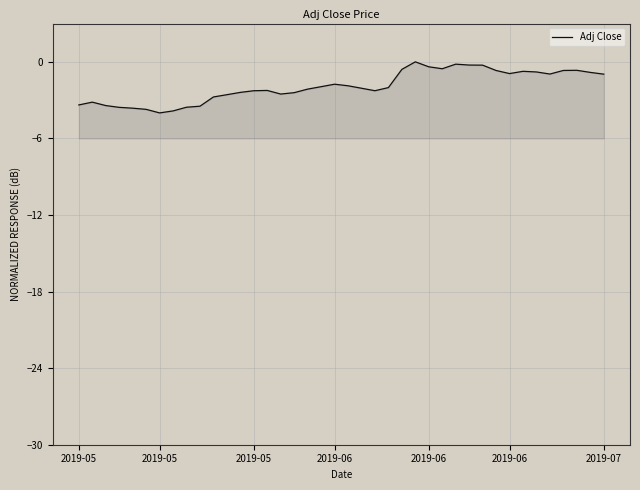

What is the difference between the values at 28 and 8?

3.4